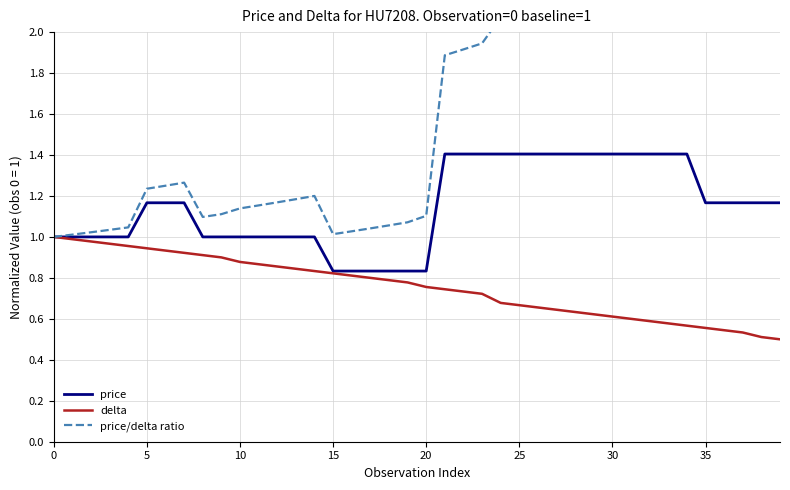

Is it true that delta equals 0.4 at 5?

False